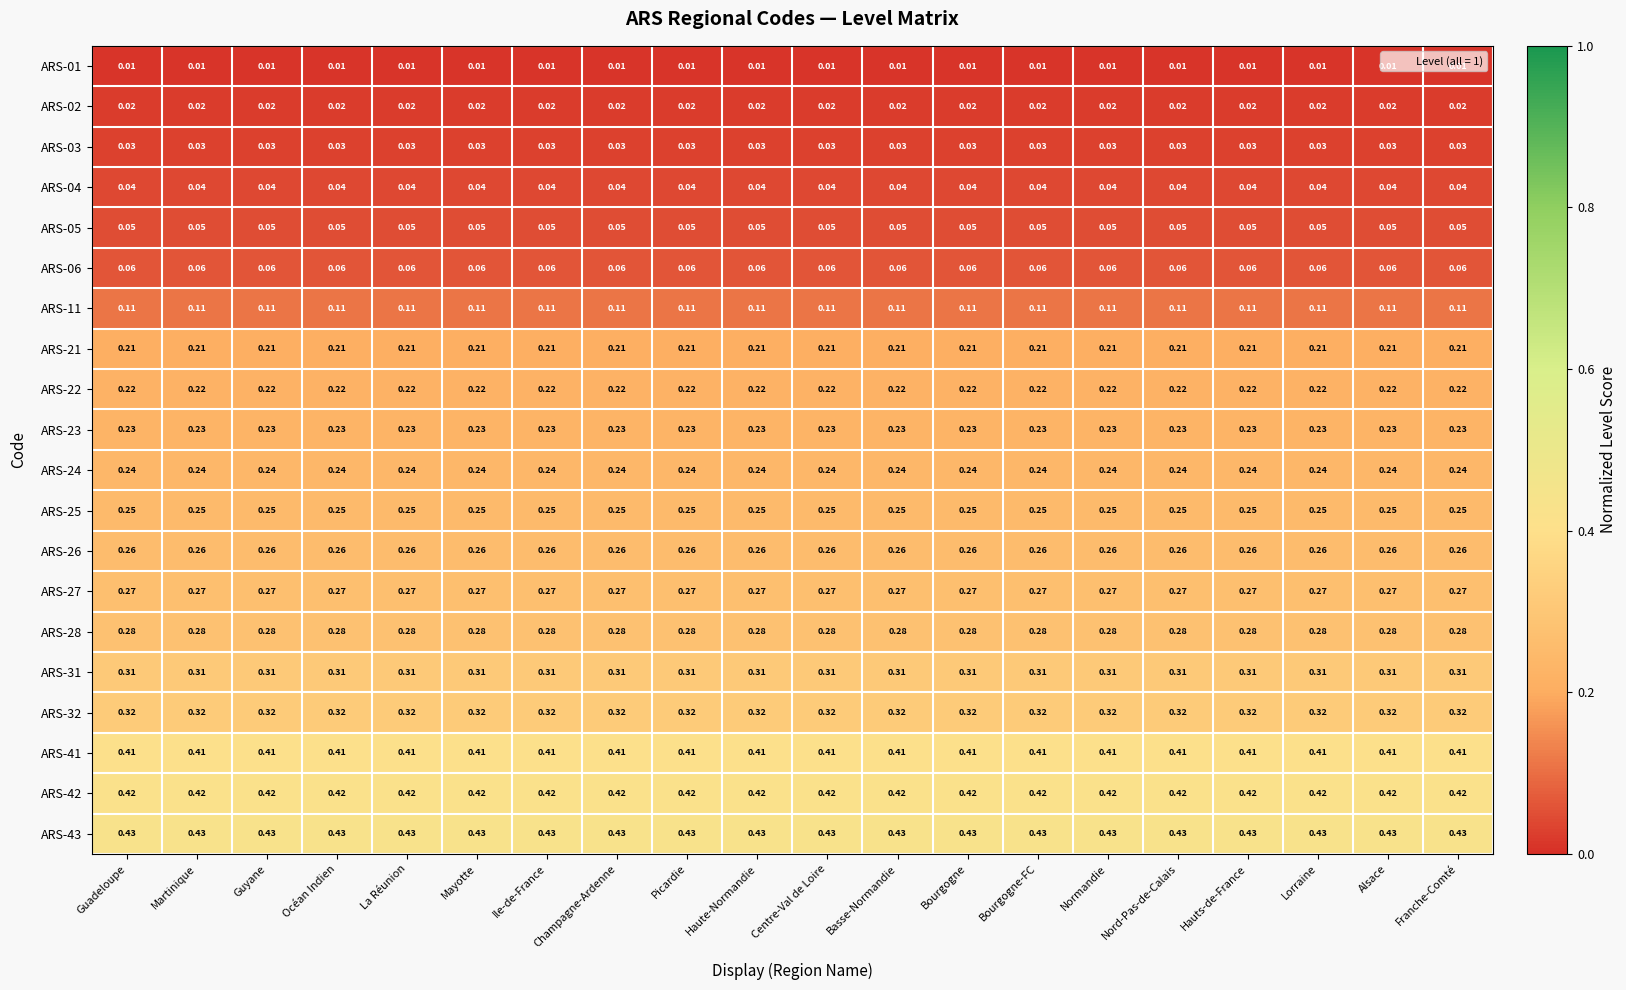

Is the value of ARS-21 at Mayotte greater than the value of ARS-28 at Centre-Val de Loire?

No